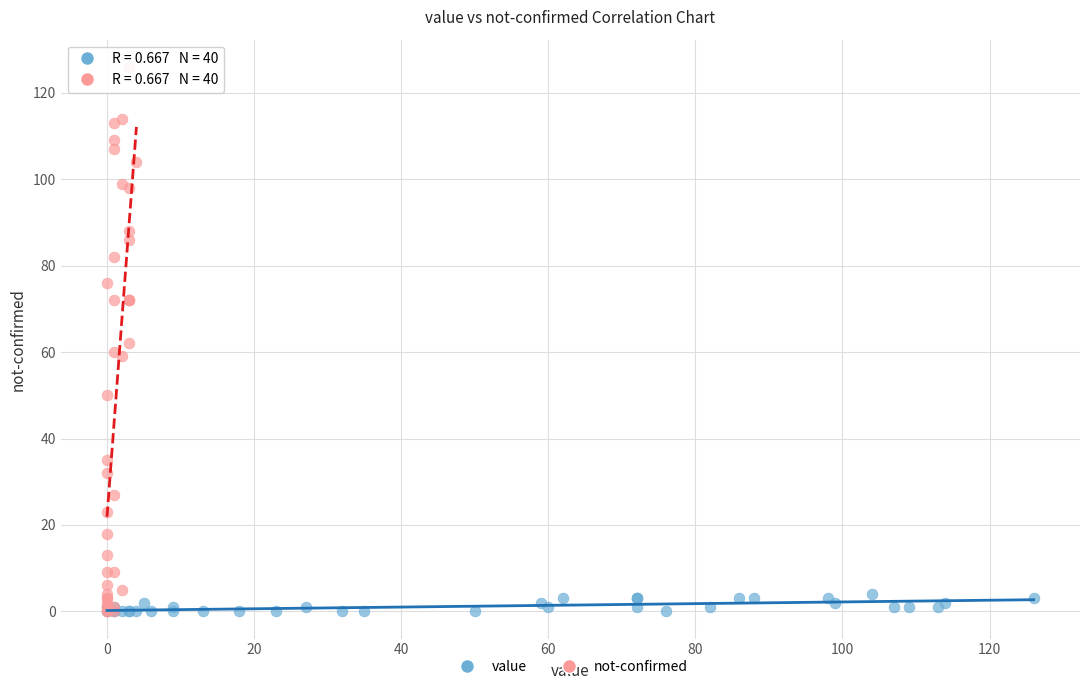

Which series has the widest spread of Y values?

not-confirmed